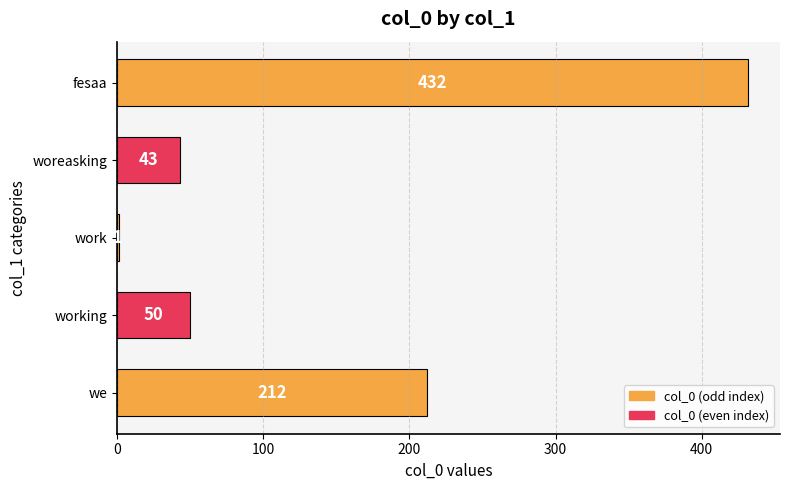

What is the sum of all values?

738